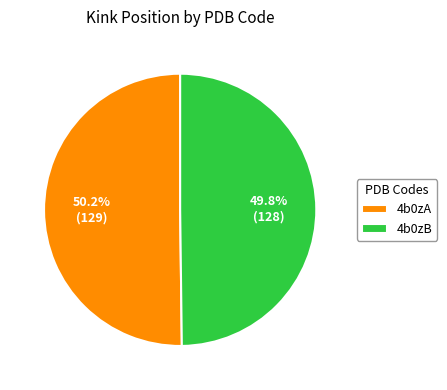

What percentage is the 4b0zA slice, to the nearest percent?

50%